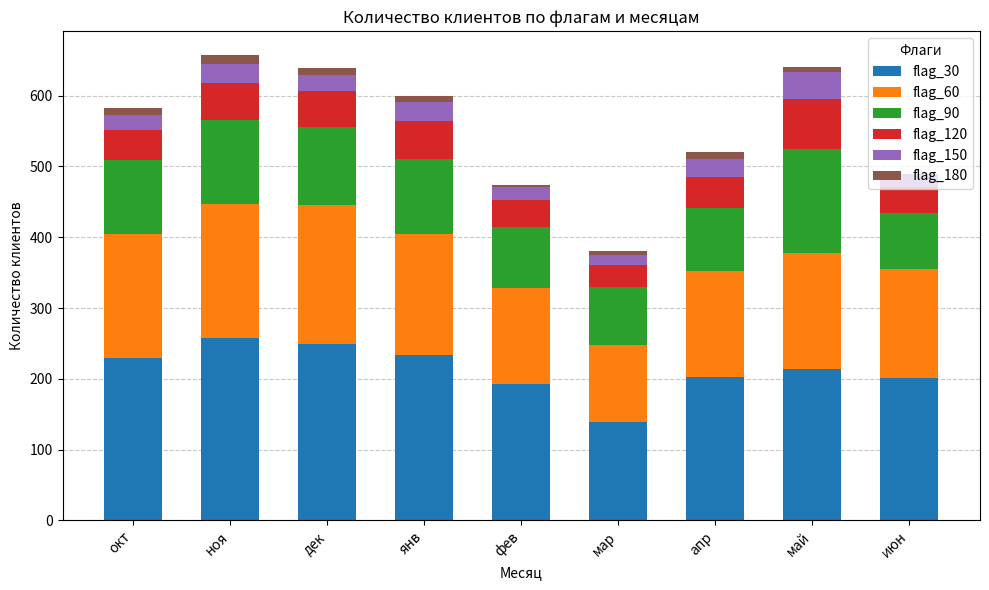

The value of flag_30 at фев is 192. True or false?

True